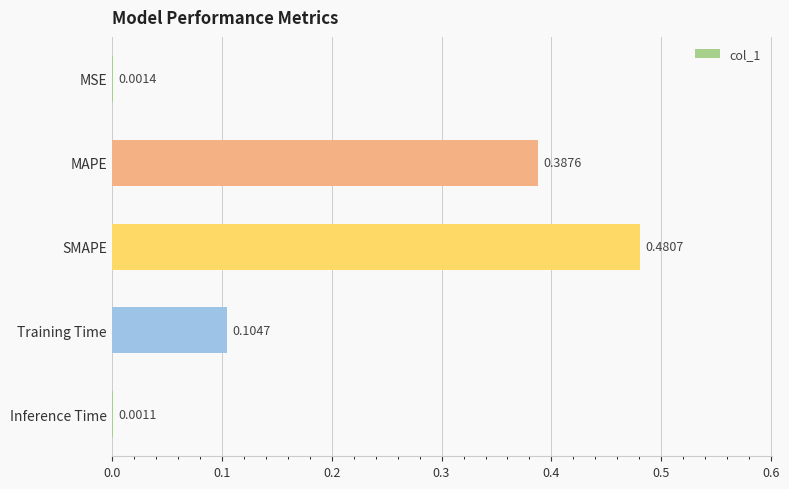

Where is the data nearest to the value 0?

Inference Time